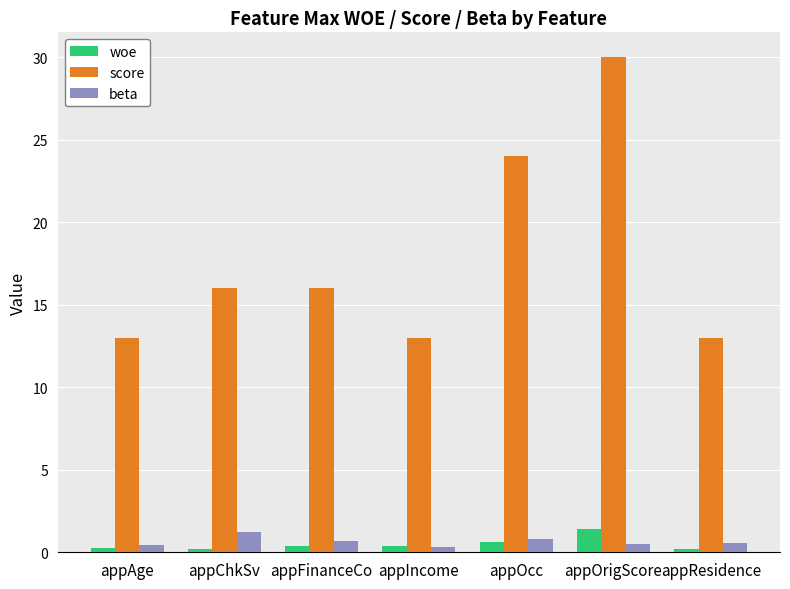

Which series has the largest total across all categories?

score